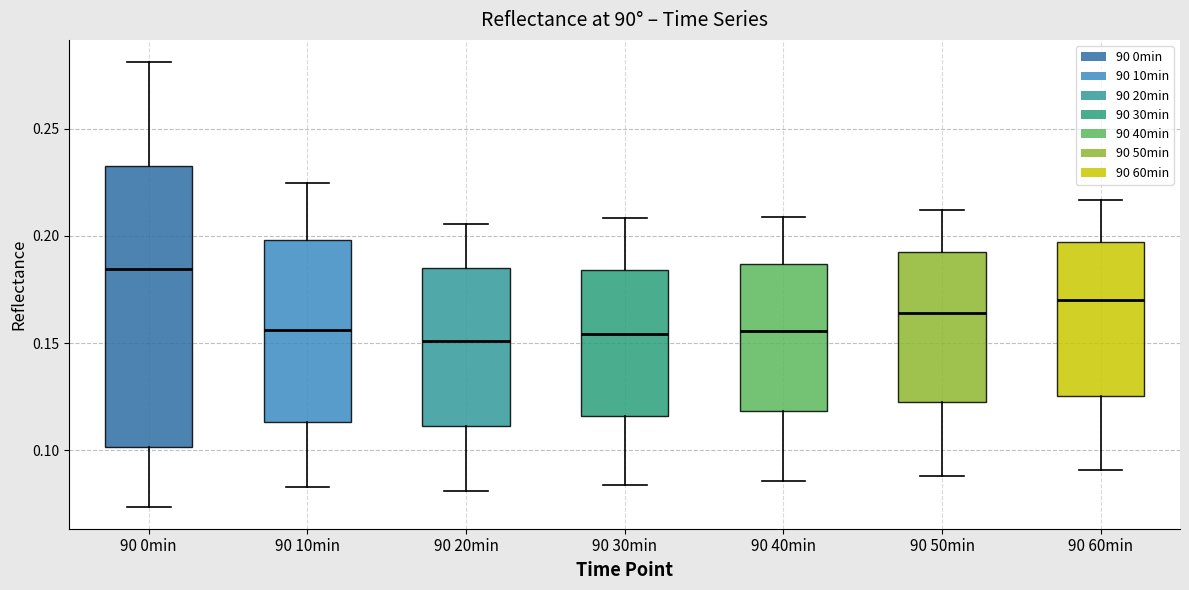

Reading left to right, read every box against the y-axis: the position of its median line, the range the box covers, and the ends of its whiskers. The values are not printed on the chart, so give them approximately, as read against the axis.

90 0min: median 0.185, box 0.100 to 0.235, whiskers 0.075 to 0.280
90 10min: median 0.155, box 0.115 to 0.200, whiskers 0.085 to 0.225
90 20min: median 0.150, box 0.110 to 0.185, whiskers 0.080 to 0.205
90 30min: median 0.155, box 0.115 to 0.185, whiskers 0.085 to 0.210
90 40min: median 0.155, box 0.120 to 0.185, whiskers 0.085 to 0.210
90 50min: median 0.165, box 0.125 to 0.195, whiskers 0.090 to 0.210
90 60min: median 0.170, box 0.125 to 0.195, whiskers 0.090 to 0.215